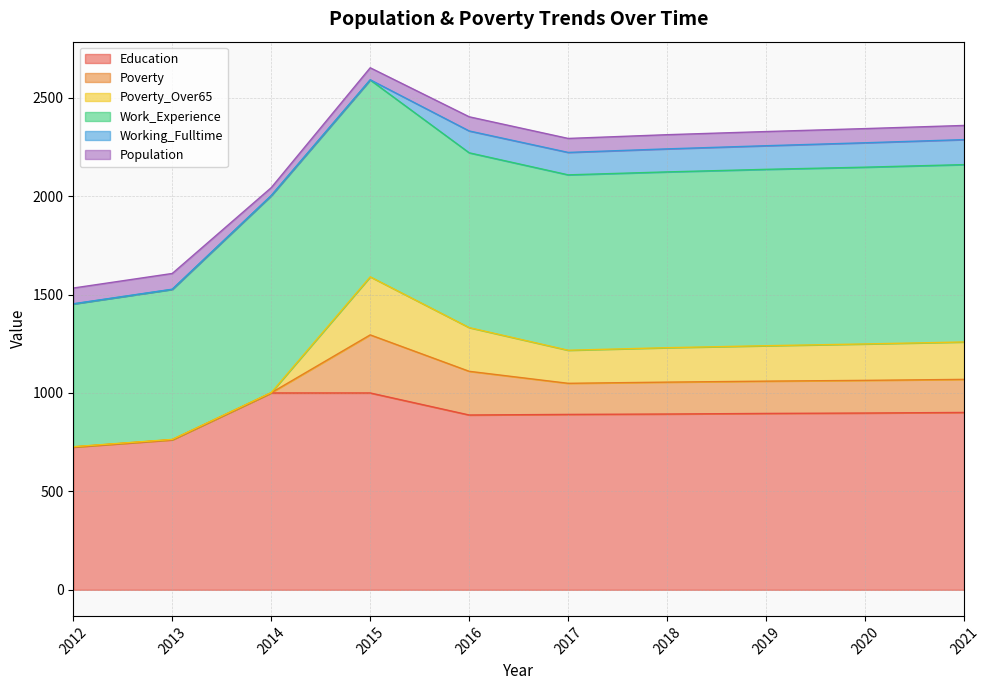

What is the value of the Poverty point at the 4th from the left?

295